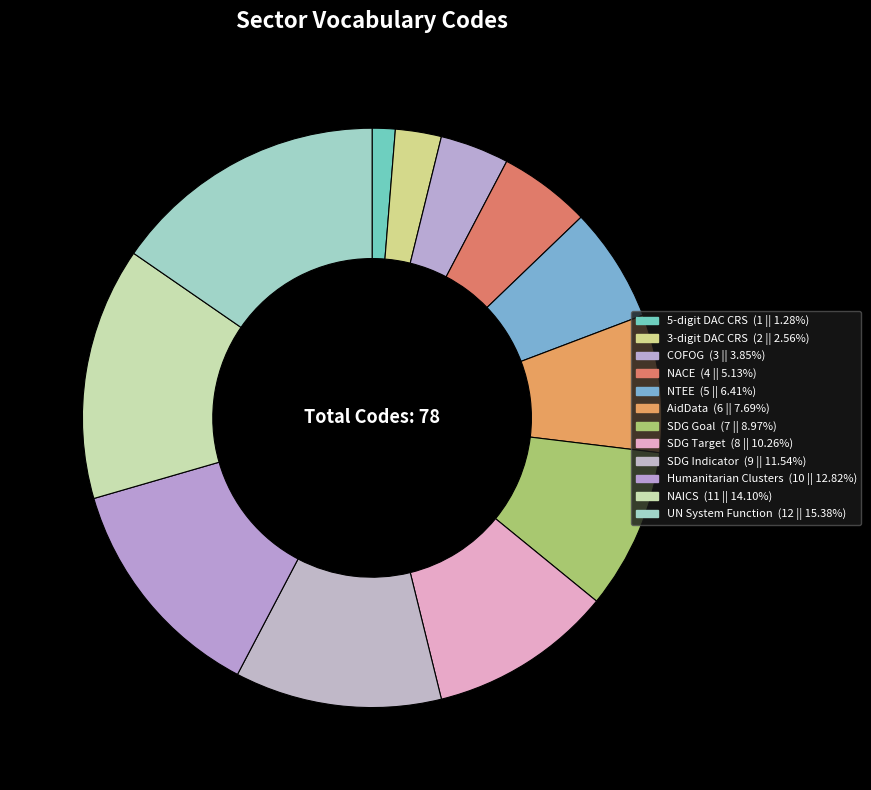

Count the number of slices in the pie.

12